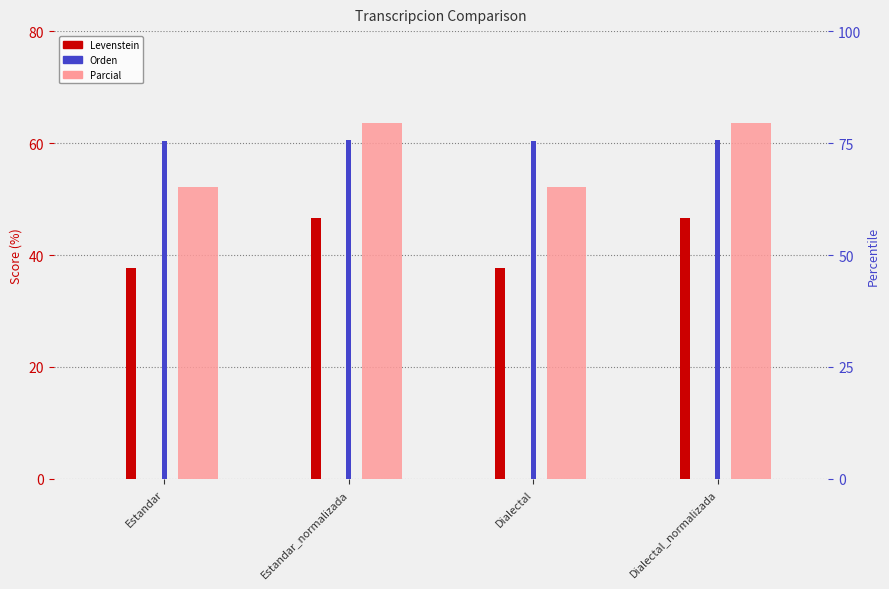

What position from the left is Dialectal?

3